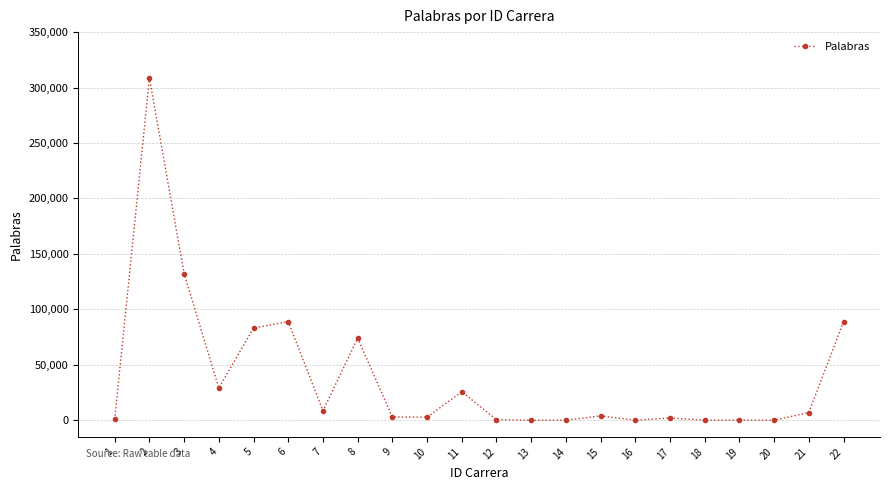

What is the difference between the second highest and minimum values?

132113